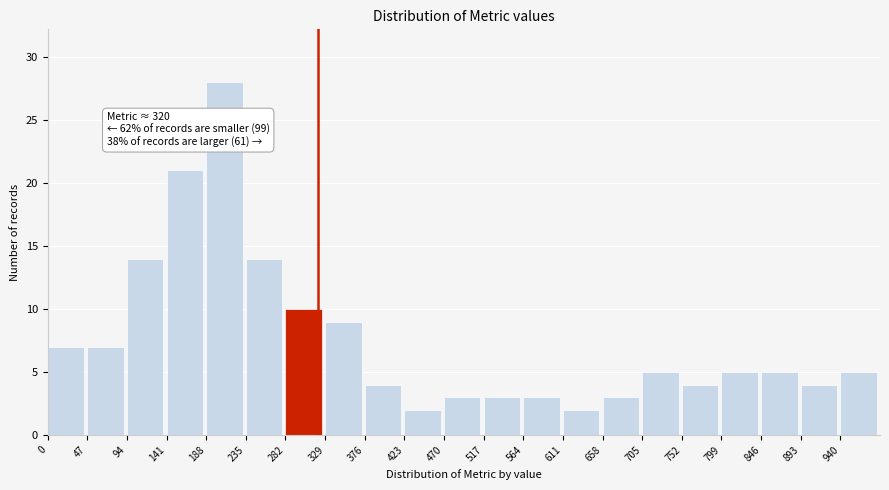

Over which range of the x-axis is the bar tallest?

188 to 235